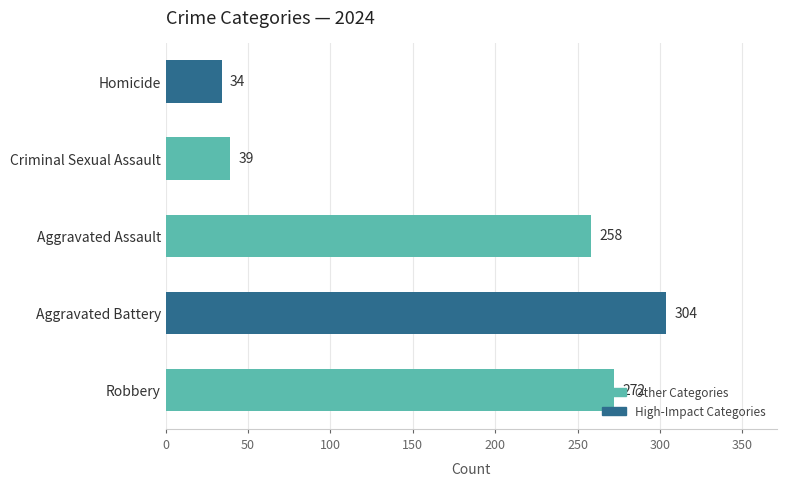

What is the minimum value shown in the chart?

34